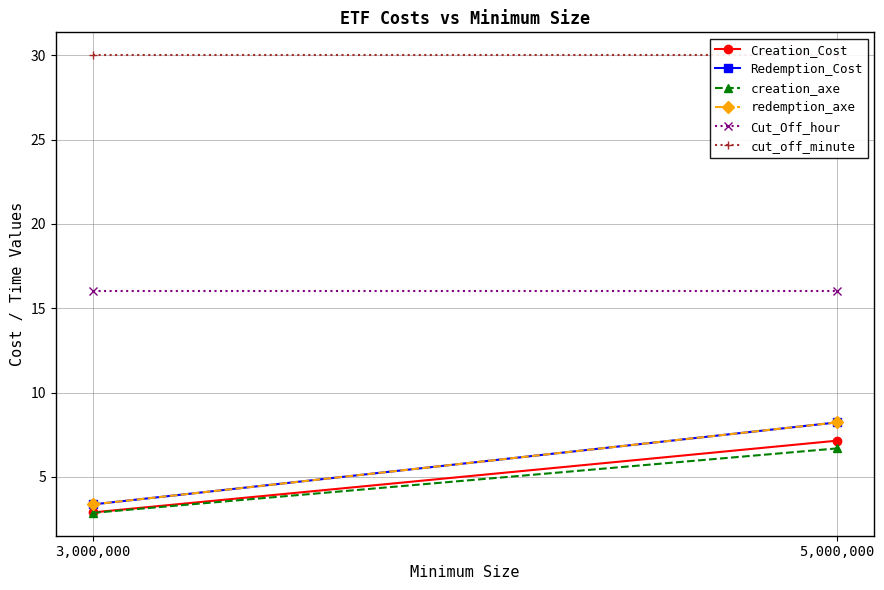

Is the value of creation_axe at 3,000,000 greater than the value of Cut_Off_hour at 3,000,000?

No